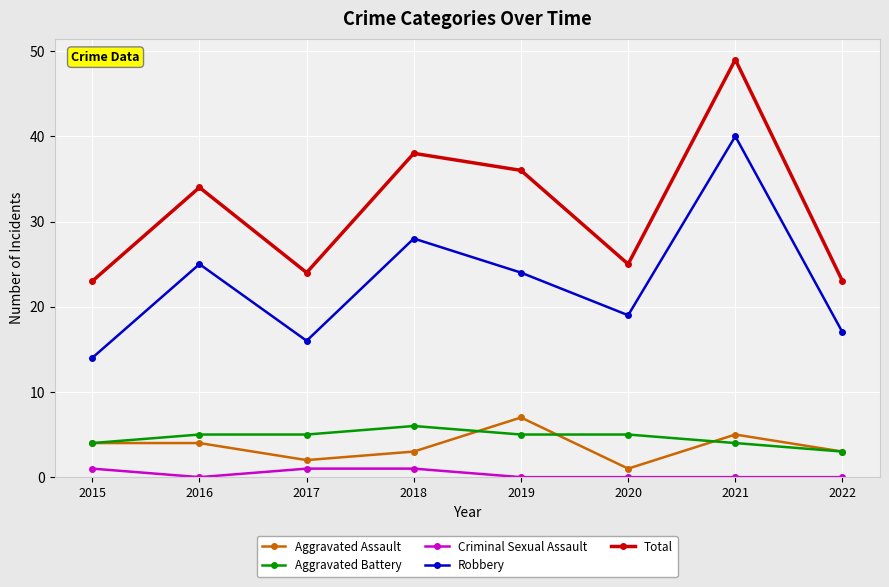

Is this an area chart (filled region under the line)?

No